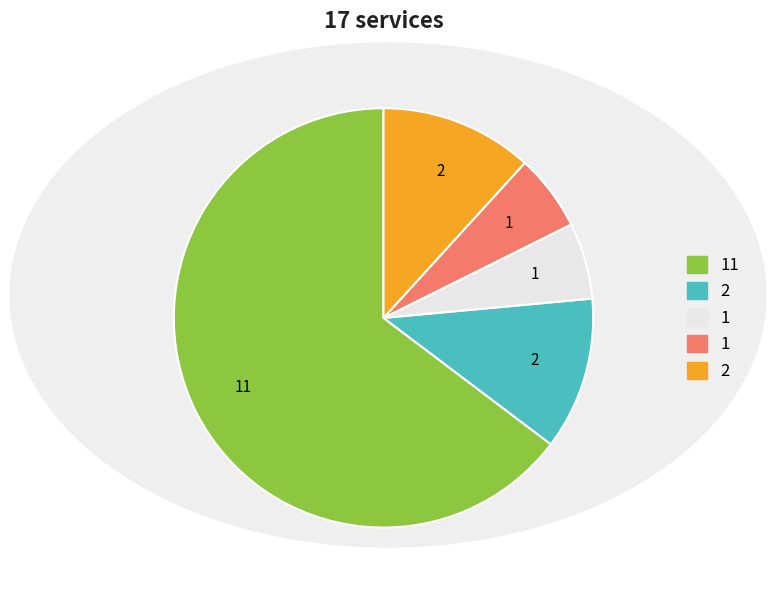

Is there any slice that represents more than half of the pie?

Yes